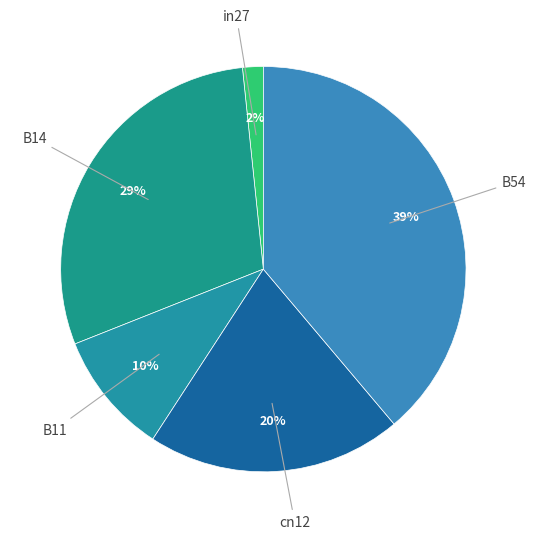

Which slice is the smallest?

in27